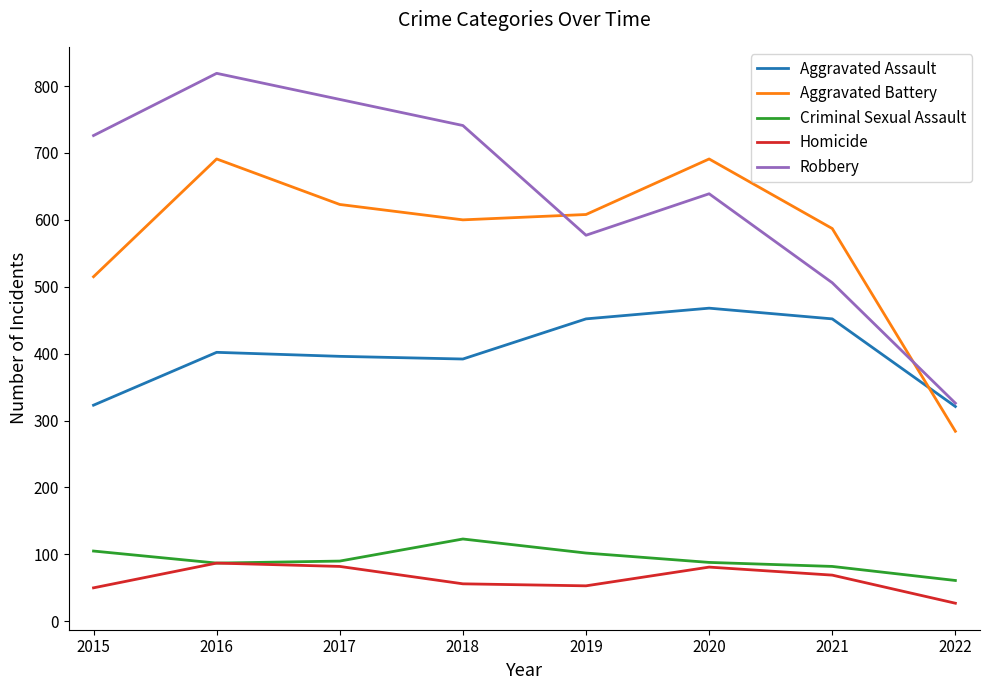

Which category has the lowest value in the Criminal Sexual Assault series?

2022